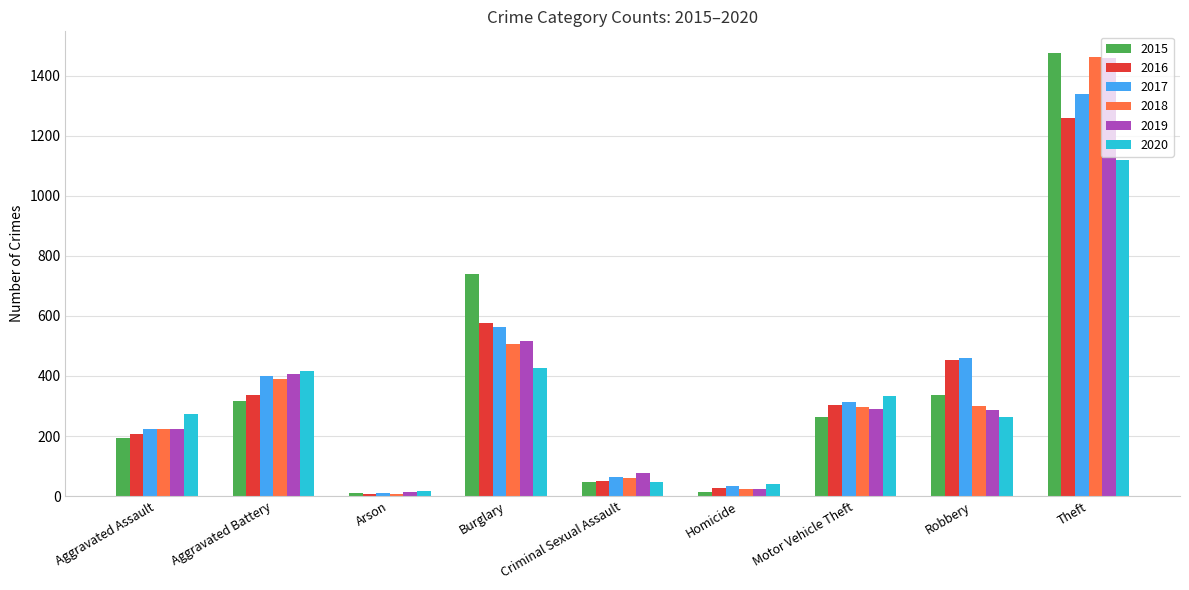

Where does the 2018 series first go above 298?

Aggravated Battery